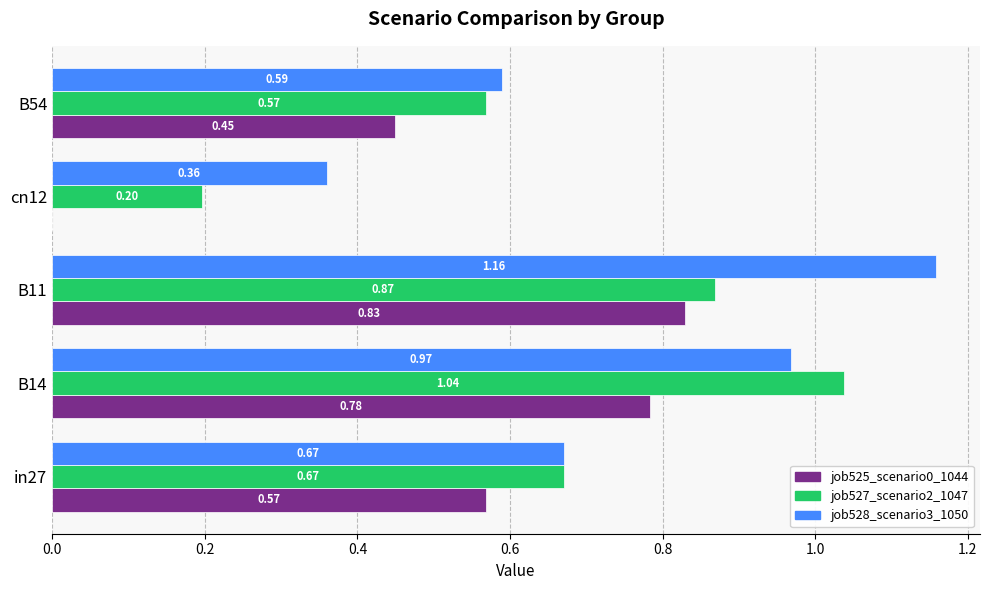

Which series has the largest total across all categories?

job528_scenario3_1050